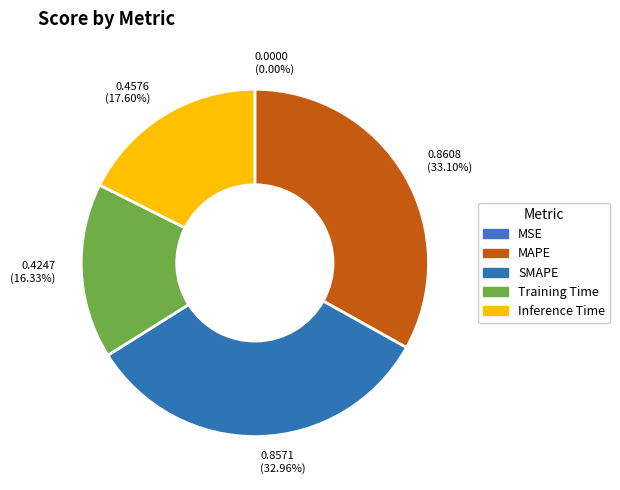

How many slices are in this pie chart?

5